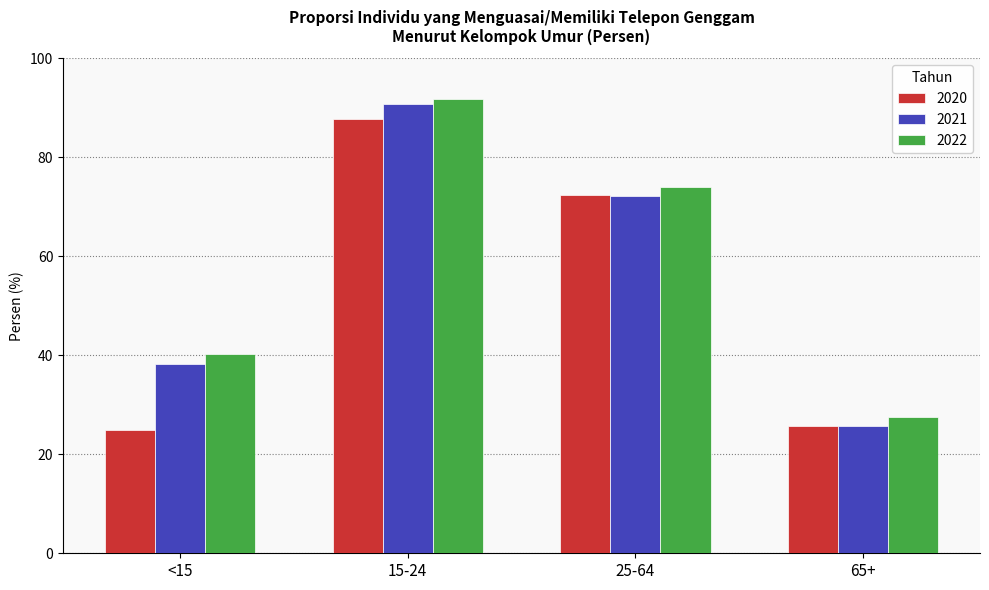

Is the value of 2021 at <15 greater than the value of 2020 at 25-64?

No